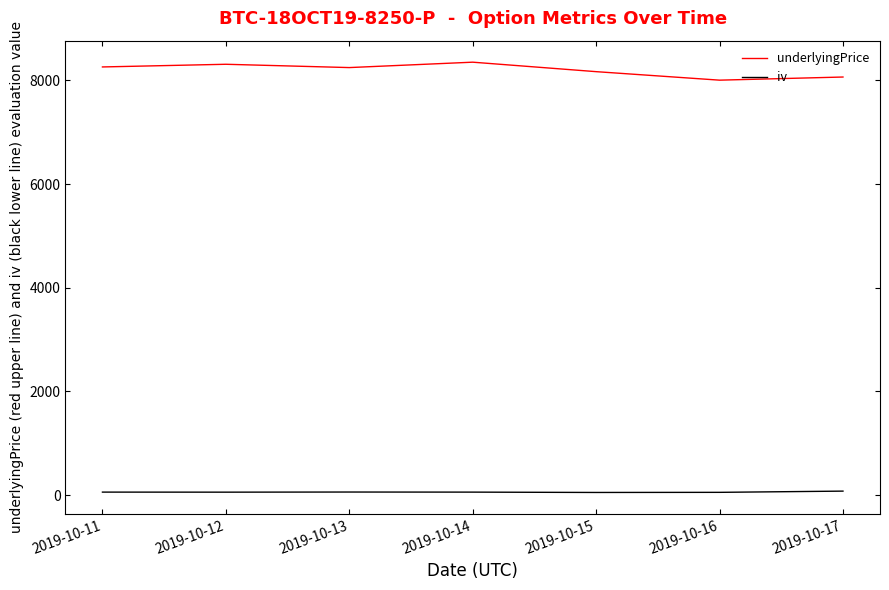

Rank the series by their average value, from highest to lowest.

underlyingPrice, iv